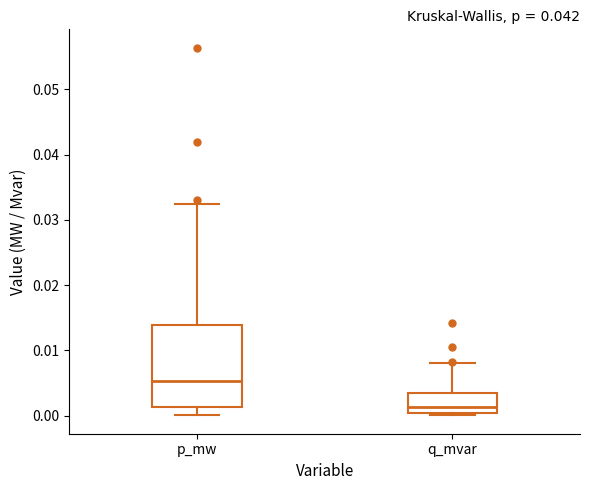

Reading left to right, transcribe this box plot: for each box, give where its median line is, the range the box spans, and where its two whiskers end, as read against the y-axis. The values are not printed on the chart, so give them approximately, as read against the axis.

p_mw: median 0.005, box 0.001 to 0.014, whiskers 0.000 to 0.032
q_mvar: median 0.001, box 0.000 to 0.003, whiskers 0.000 to 0.008